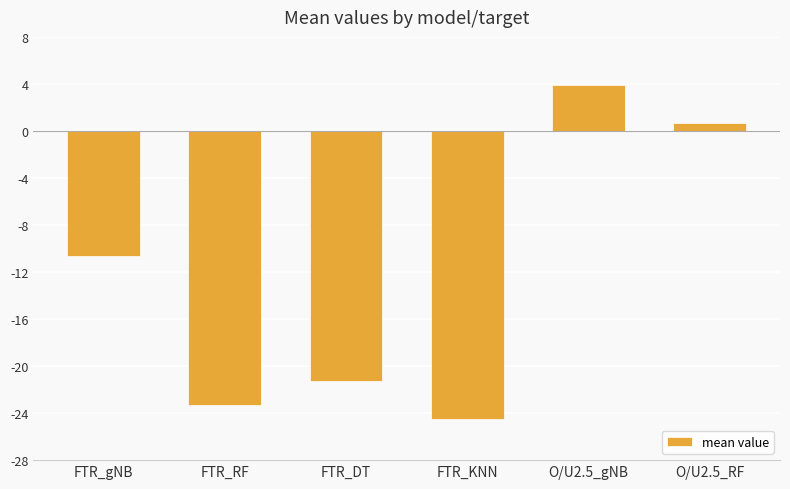

Reading left to right, extract all data points from this chart.

-10.7	-23.3	-21.3	-24.5	3.9	0.7